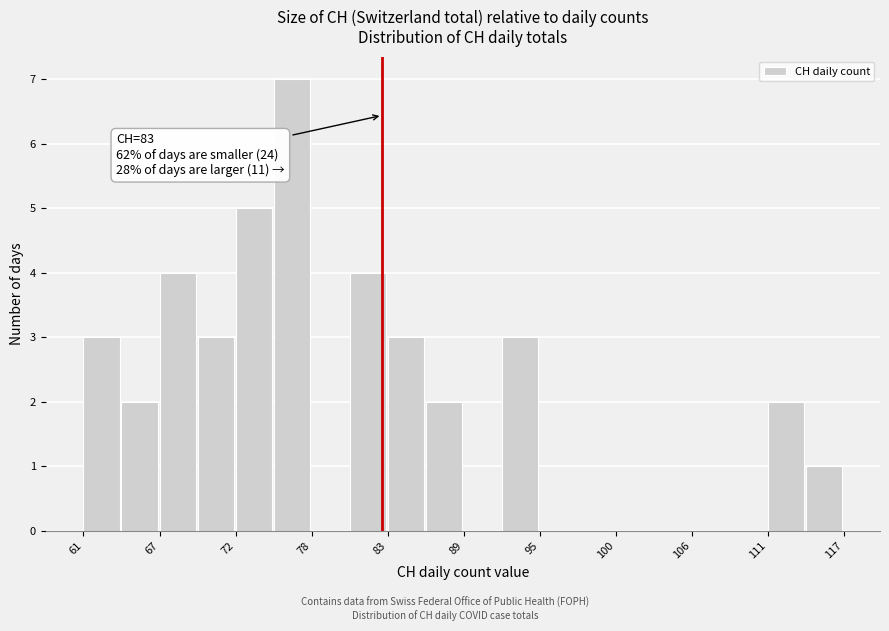

Read against the x-axis, roughly where is the centre of the tallest bar?

76